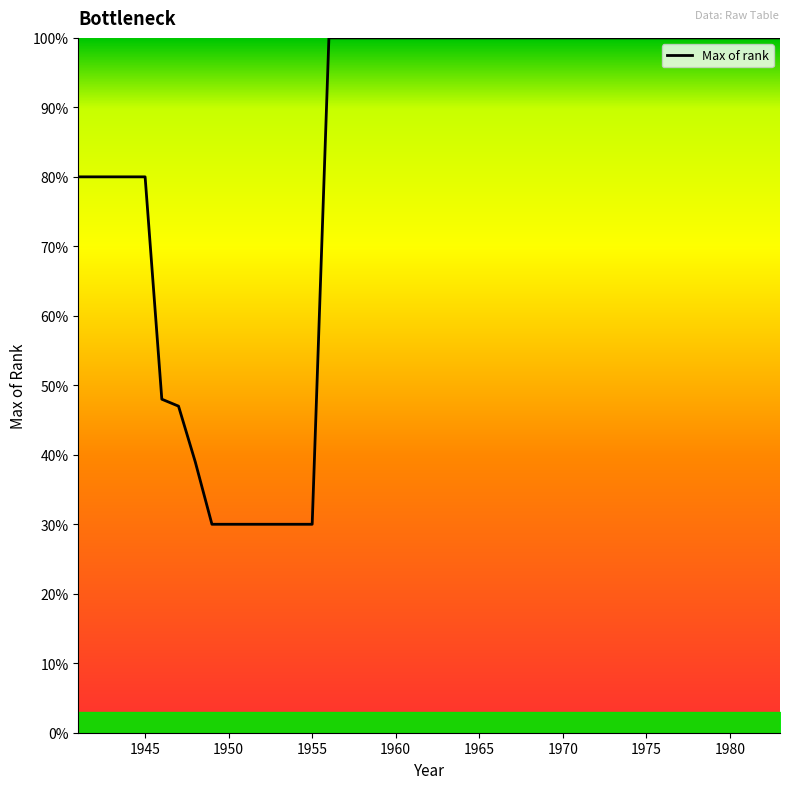

How many lines are shown in the chart?

1